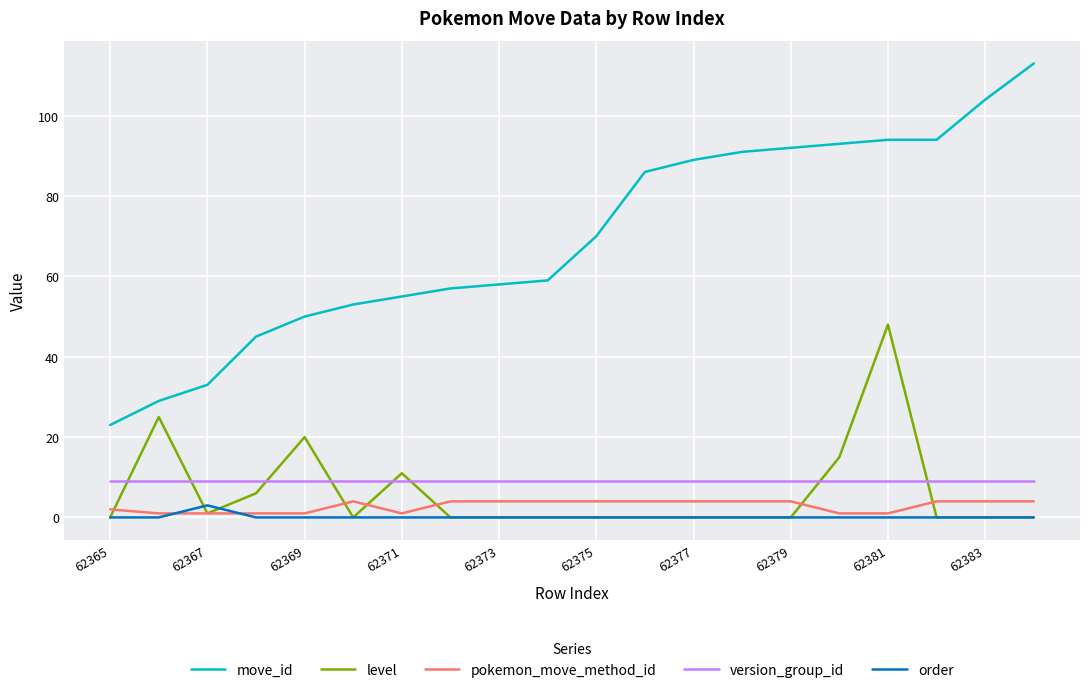

Which series has the widest spread of values?

move_id